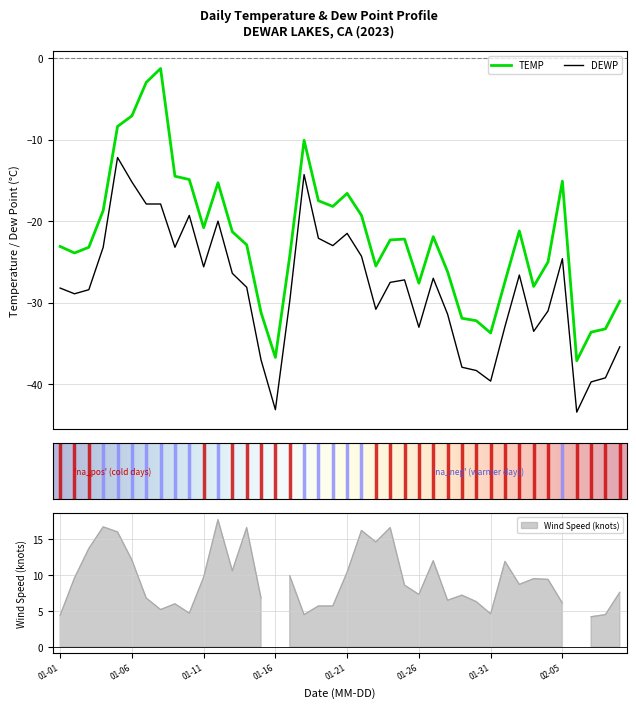

At which label does DEWP first exceed -27?

2023-01-04